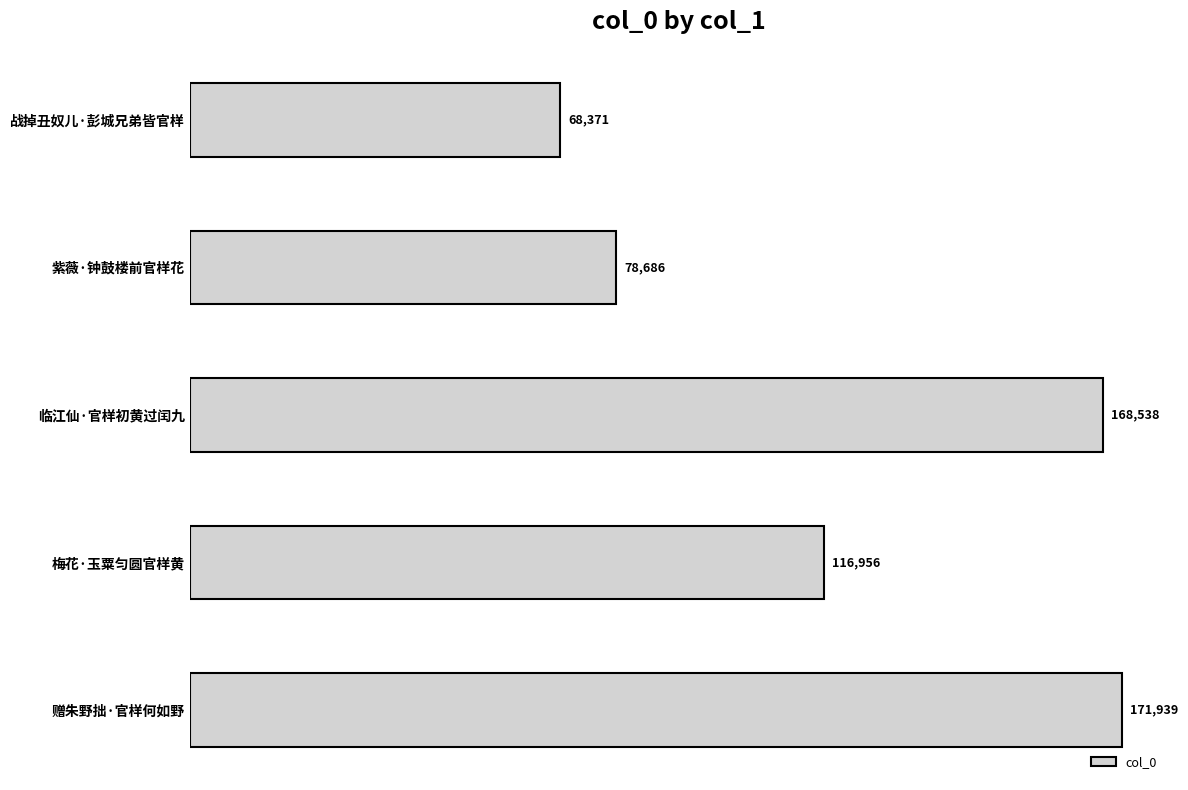

Rank the categories by value from lowest to highest.

战掉丑奴儿·彭城兄弟皆官样, 紫薇·钟鼓楼前官样花, 梅花·玉粟匀圆官样黄, 临江仙·官样初黄过闰九, 赠朱野拙·官样何如野